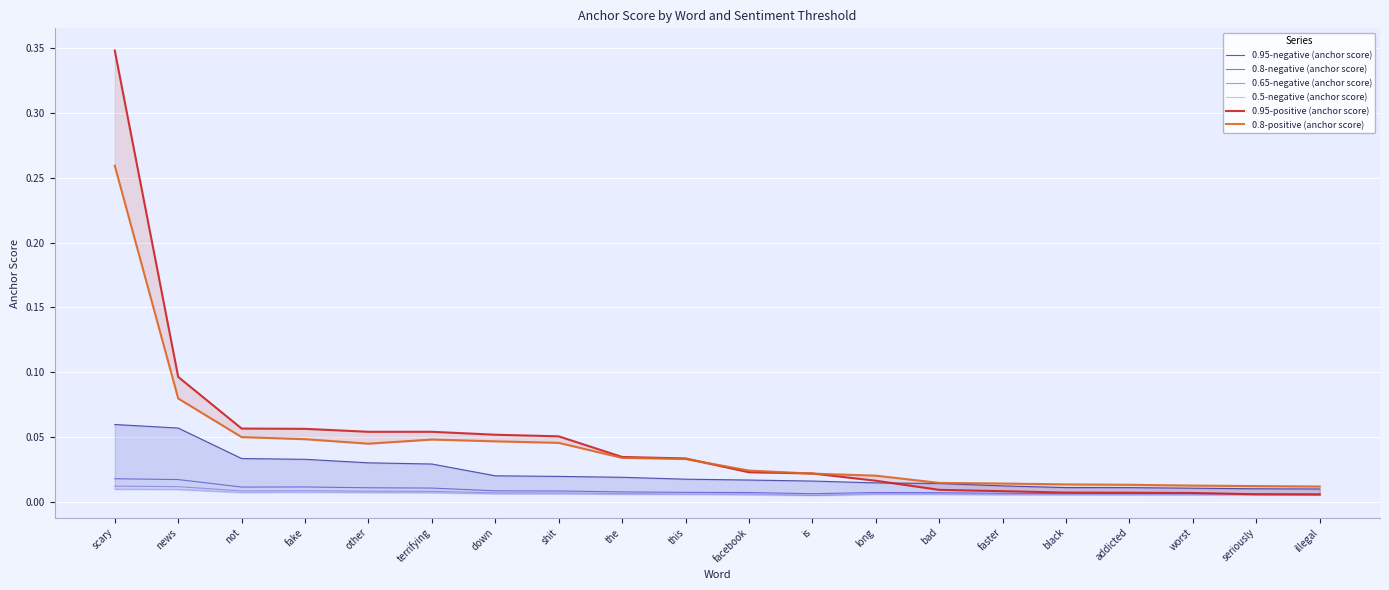

What is the label of the 1st point from the right?

illegal